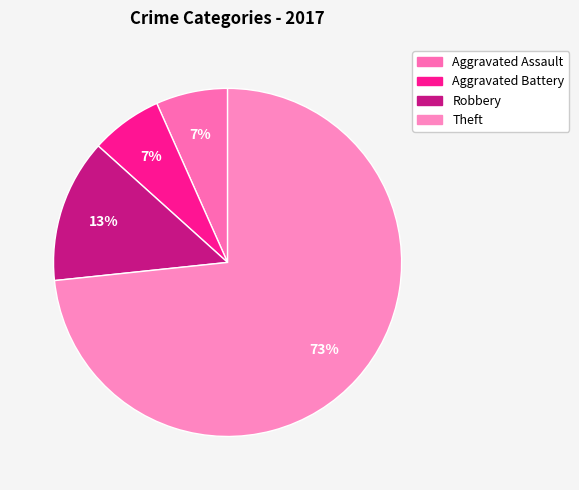

How many segments does this pie chart have?

4